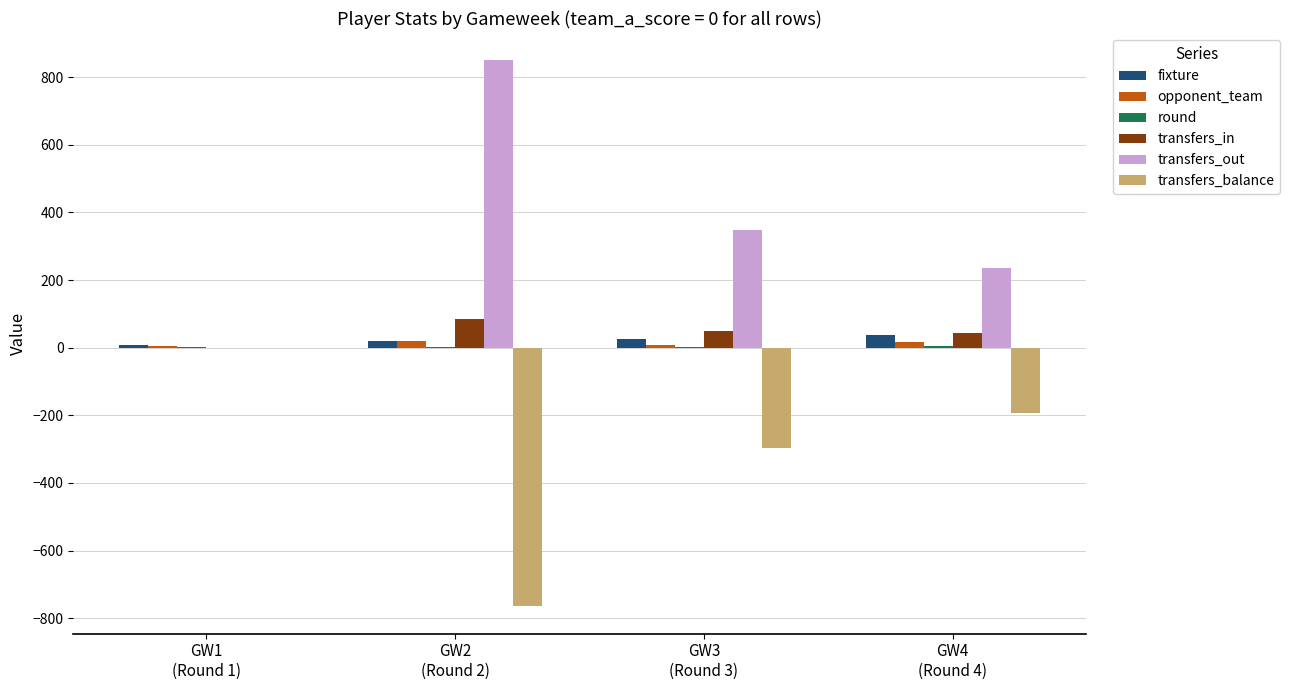

True or false: transfers_balance has a value of -127 at GW3
(Round 3).

False